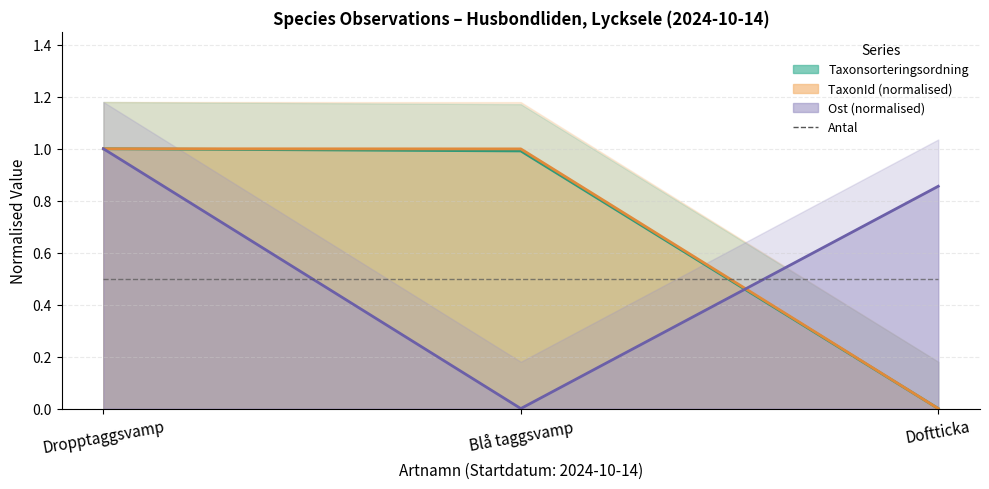

How many lines are shown in the chart?

3